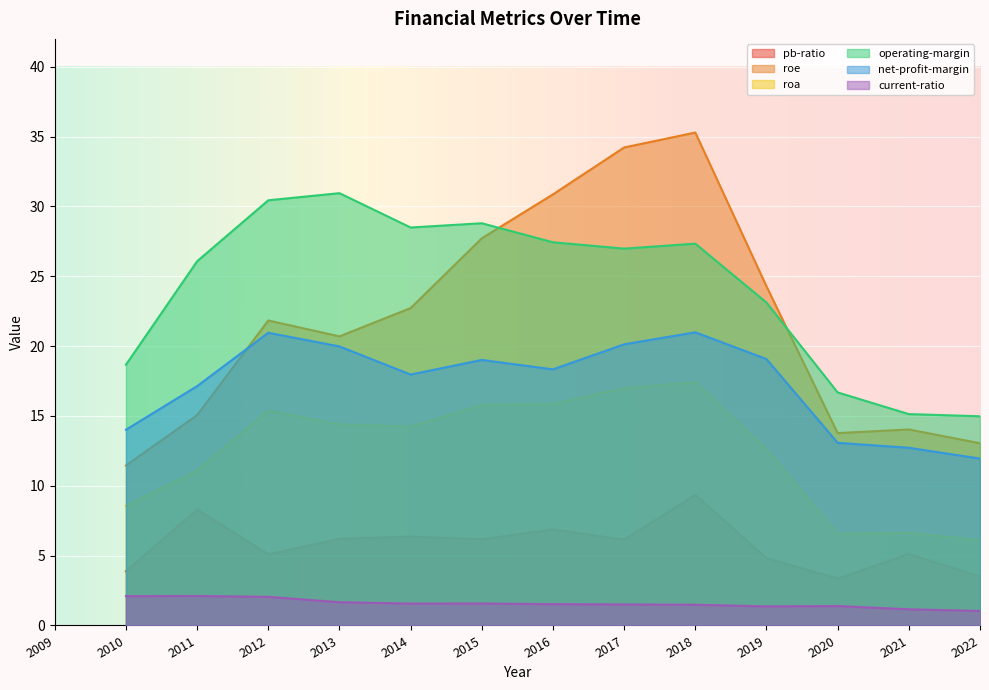

What is the total value across all series at 2014?

91.4